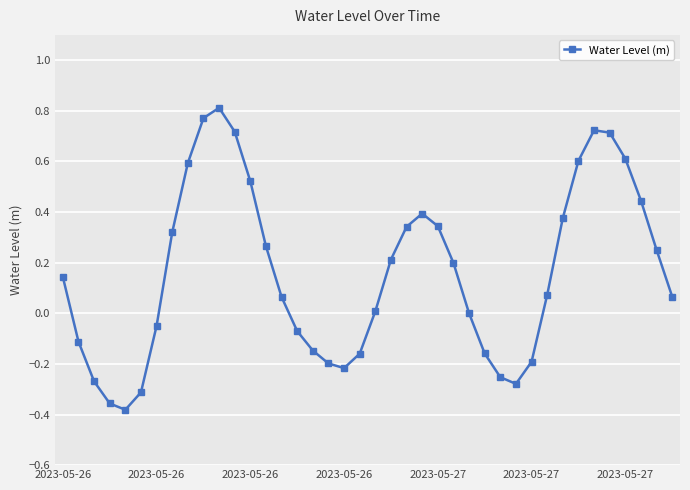

Does the chart display data point markers on the line(s)?

Yes